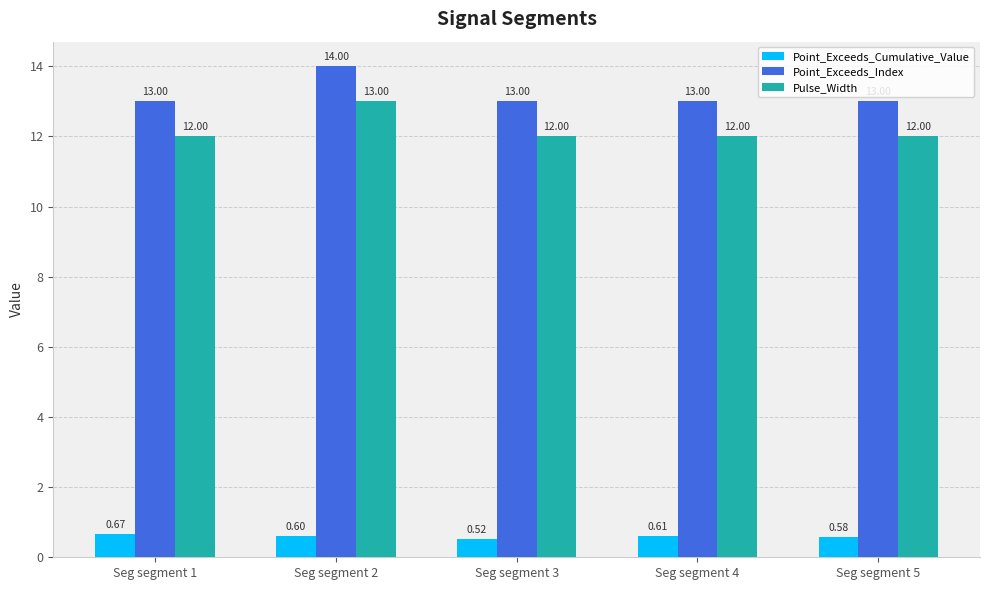

Is it true that Pulse_Width equals 12.0 at Seg segment 1?

True